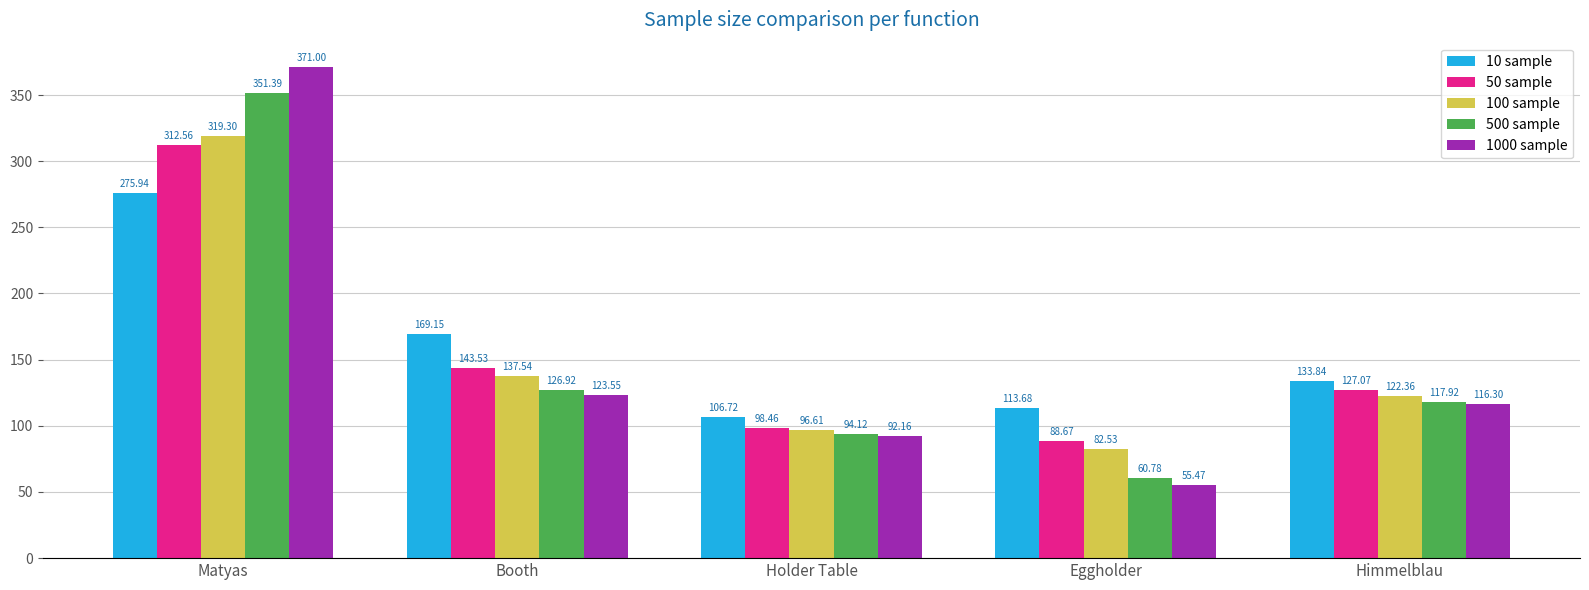

At Matyas, list the series in order from smallest to largest.

10 sample, 50 sample, 100 sample, 500 sample, 1000 sample